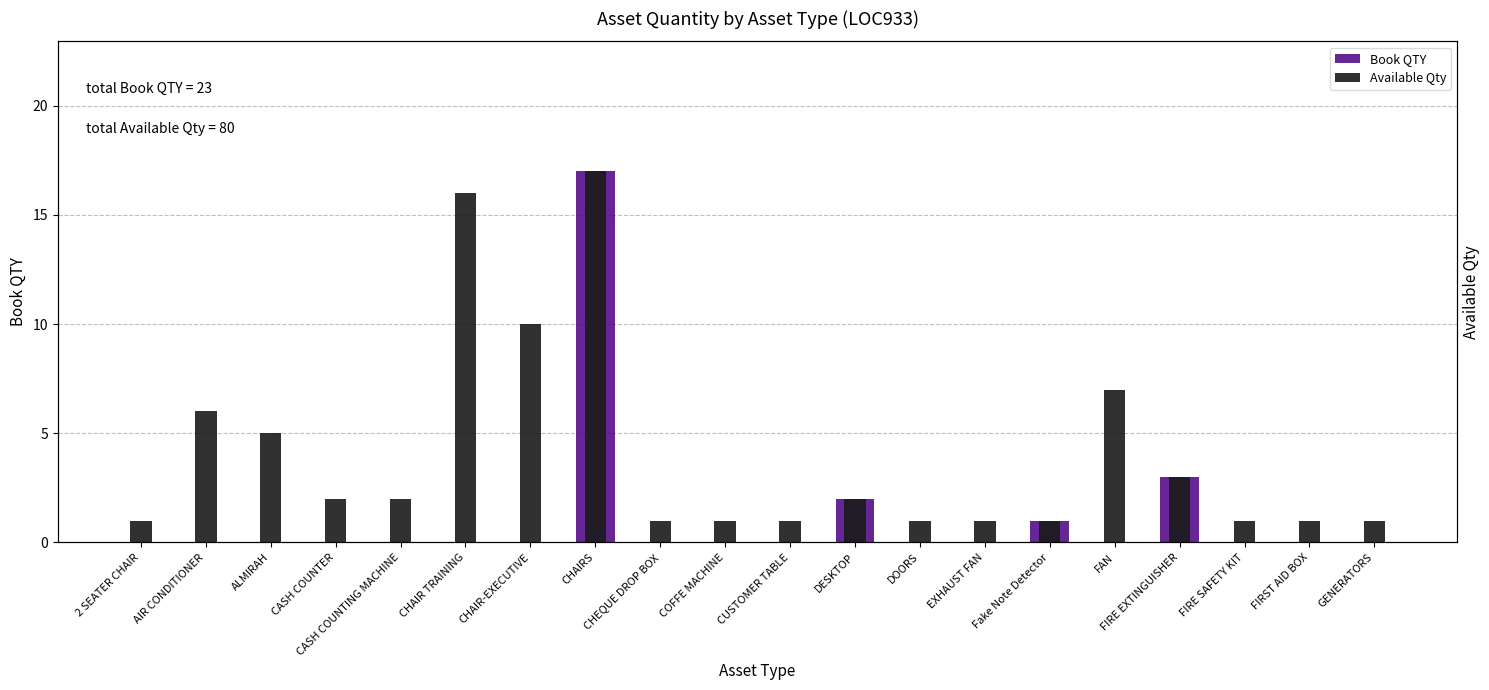

True or false: Book QTY has a value of 1 at DESKTOP.

False